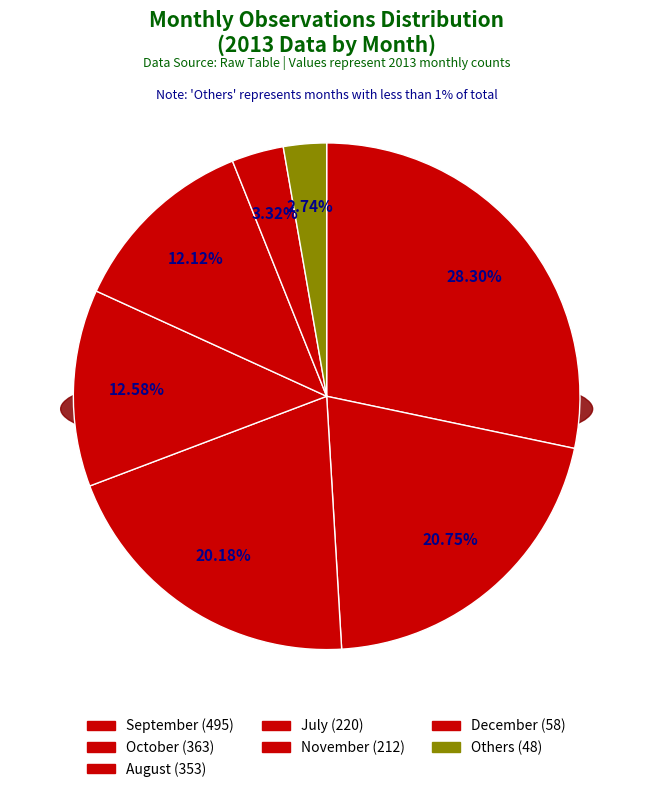

True or false: August accounts for 20% of the total.

True